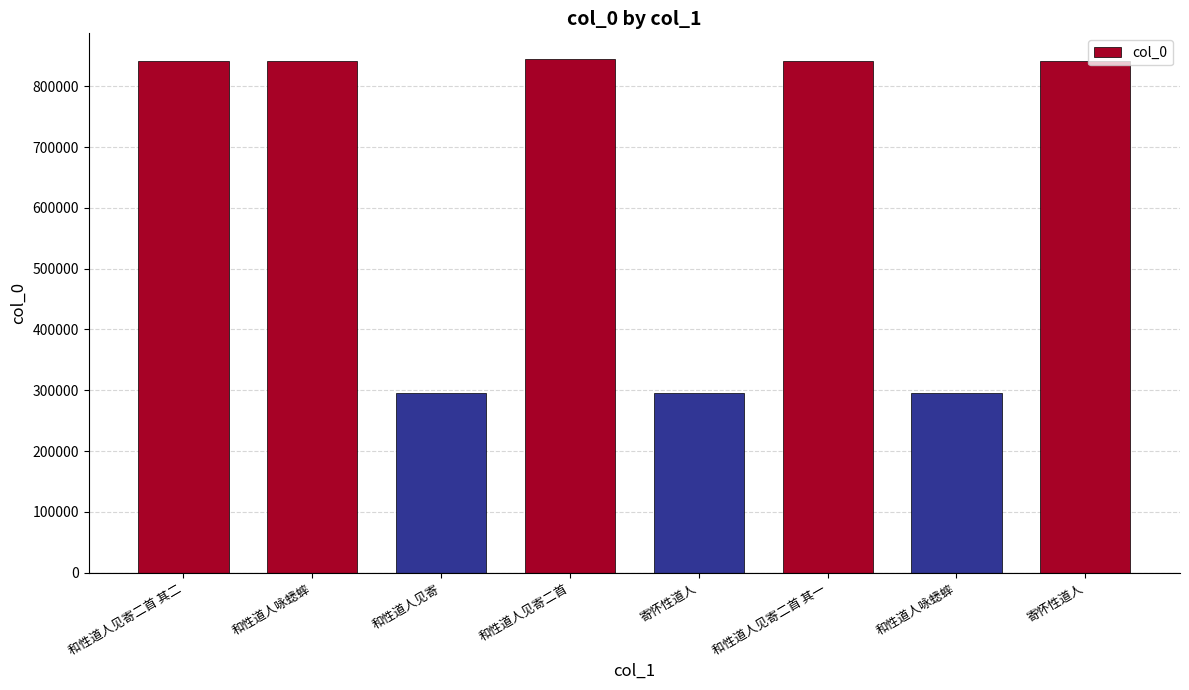

Where does the data first go above 842139?

和性道人见寄二首 其二